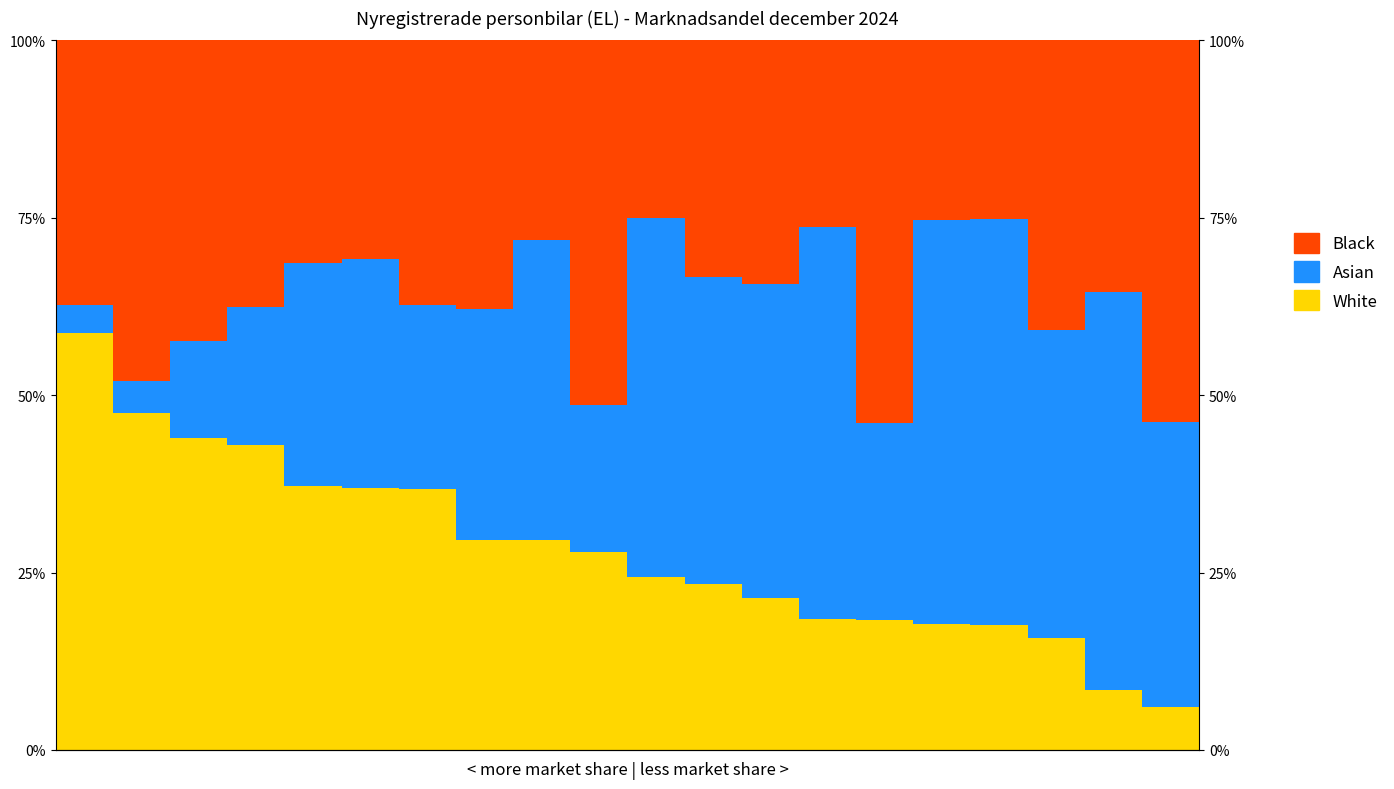

The value of Black at 14 is 0.3. True or false?

False